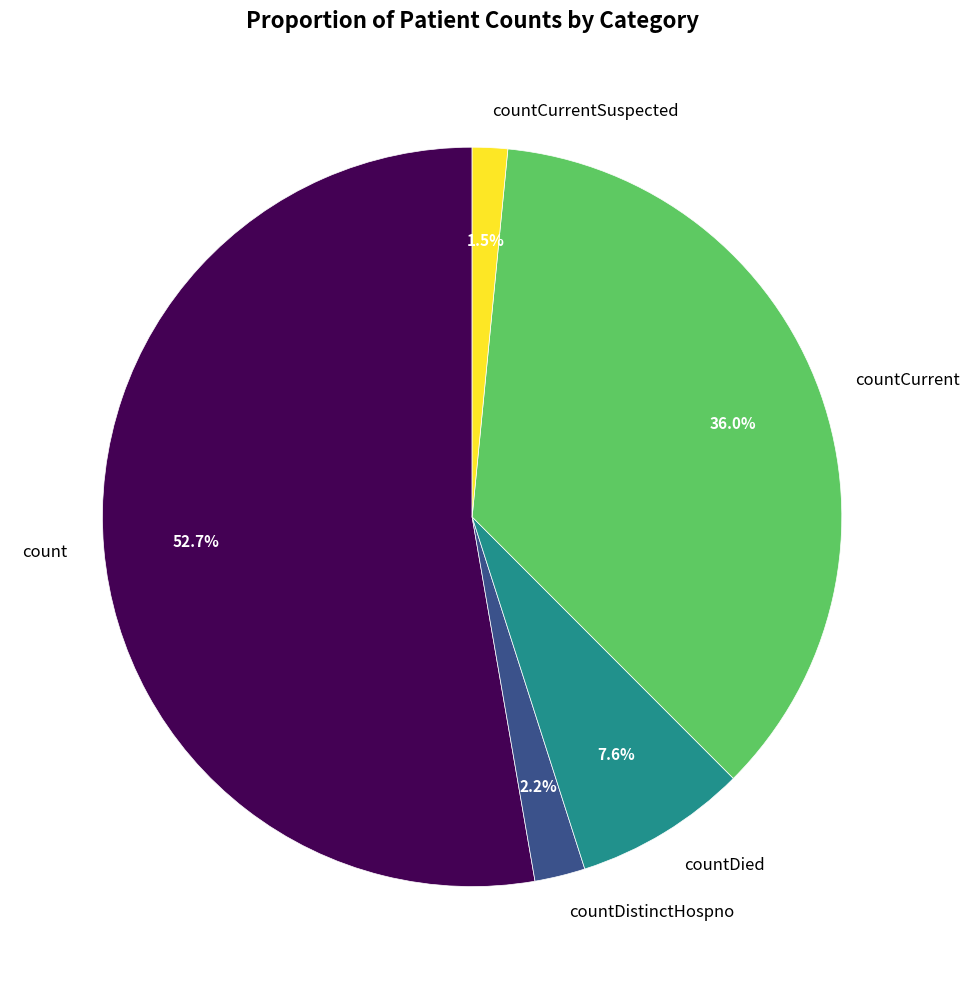

To the nearest percent, what is the average slice percentage?

20%